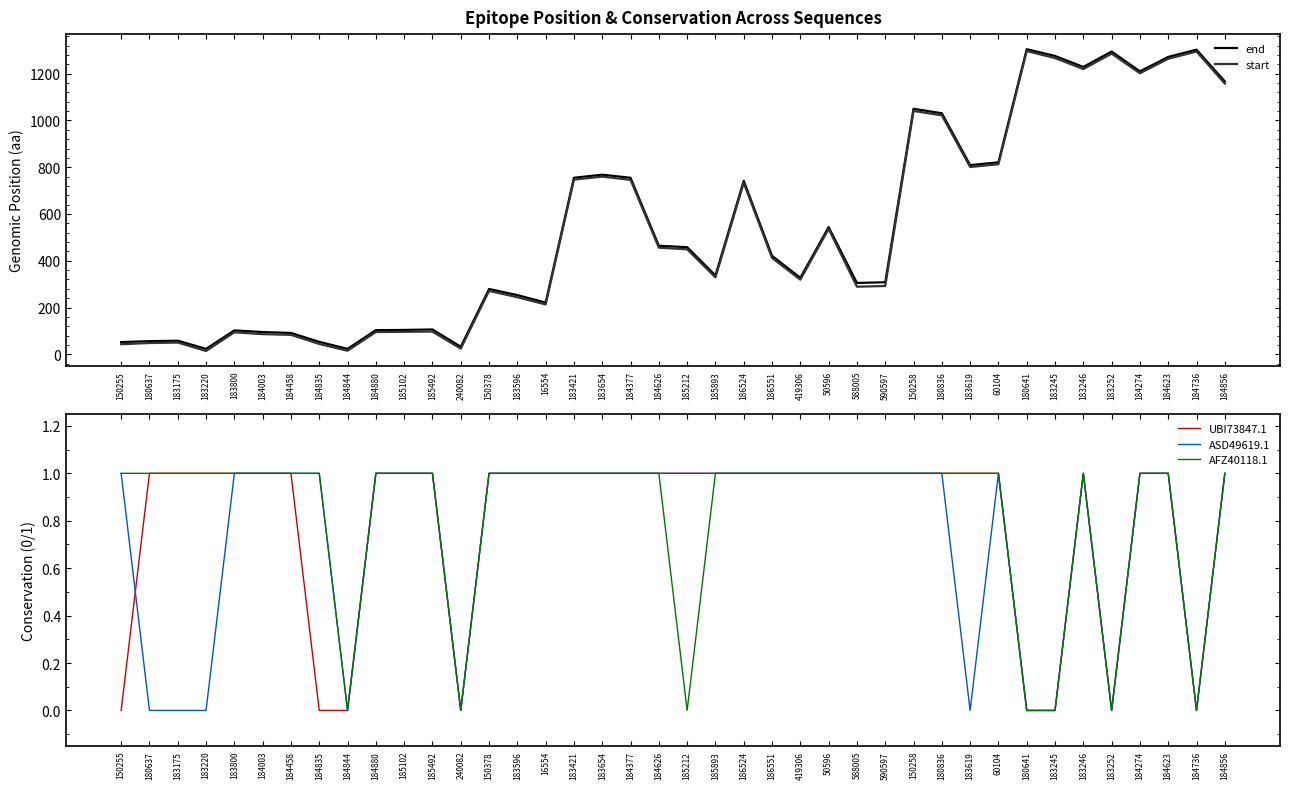

The UBI73847.1 series shows 1 at 16554. True or false?

True